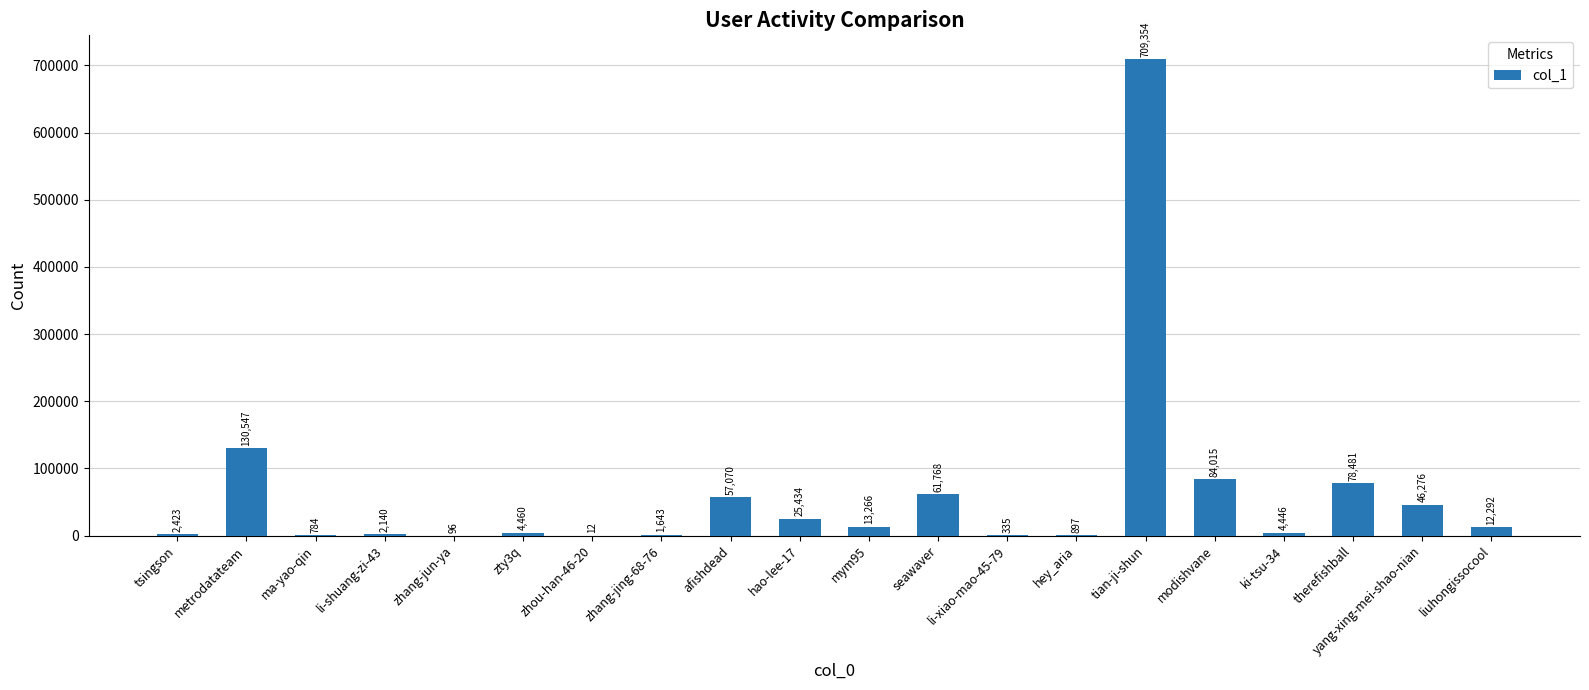

Which has a higher value, hey_aria or li-xiao-mao-45-79?

hey_aria